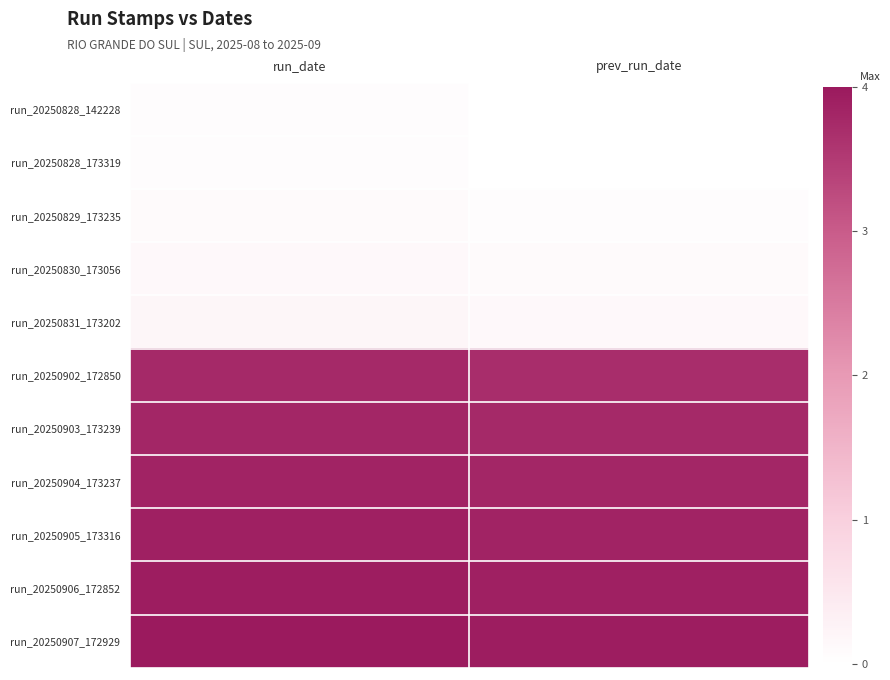

What is the total value across all series at prev_run_date?

23.2